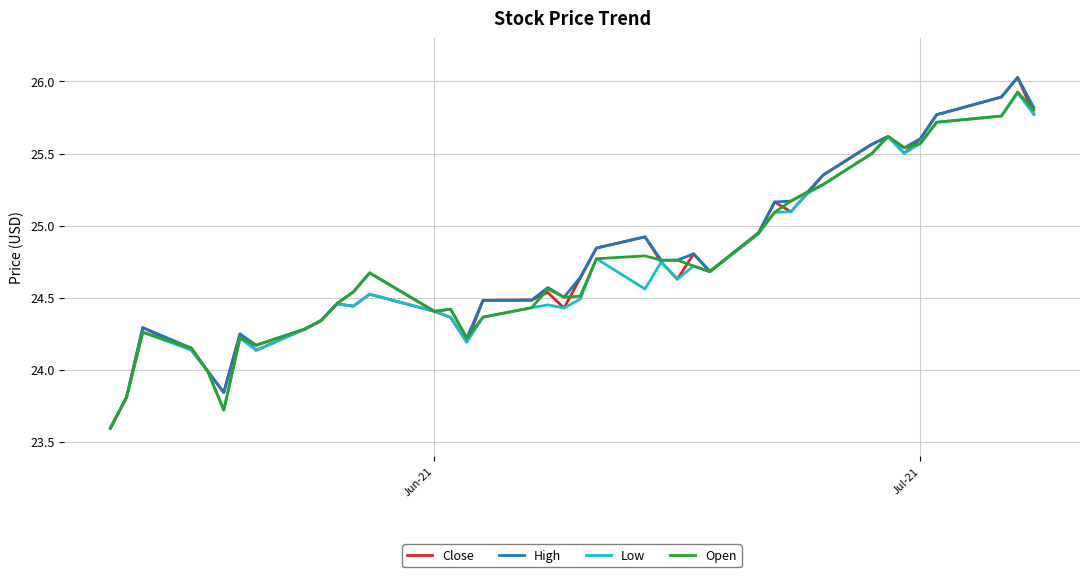

What is the maximum value for Close?

26.0